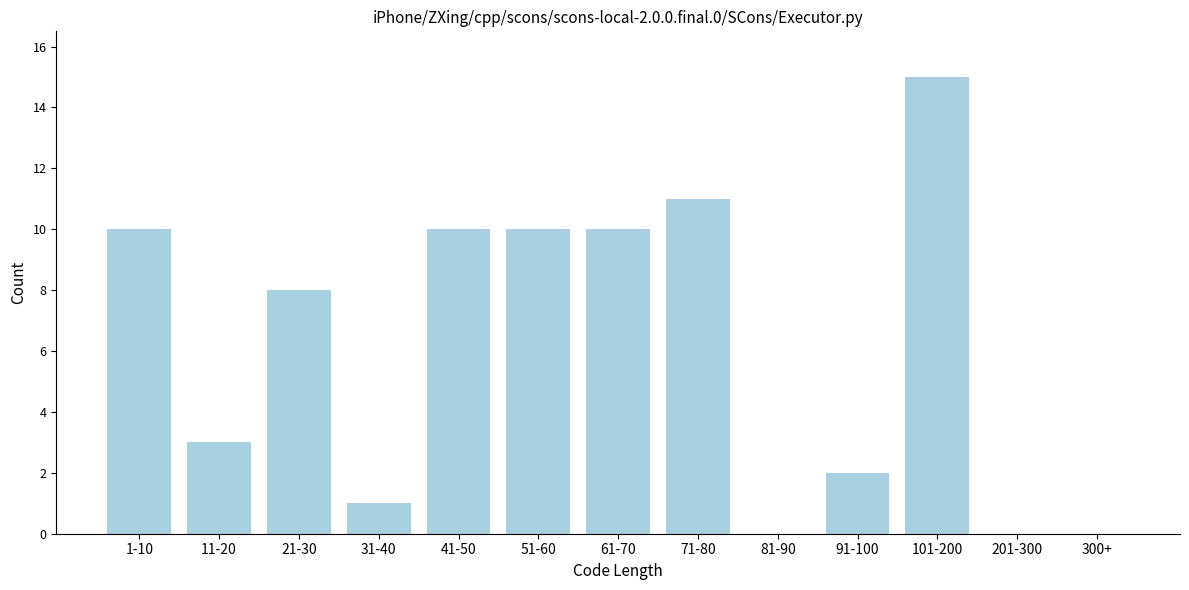

Reading left to right, extract all data points from this chart.

1-10=10	11-20=3	21-30=8	31-40=1	41-50=10	51-60=10	61-70=10	71-80=11	81-90=0	91-100=2	101-200=15	201-300=0	300+=0